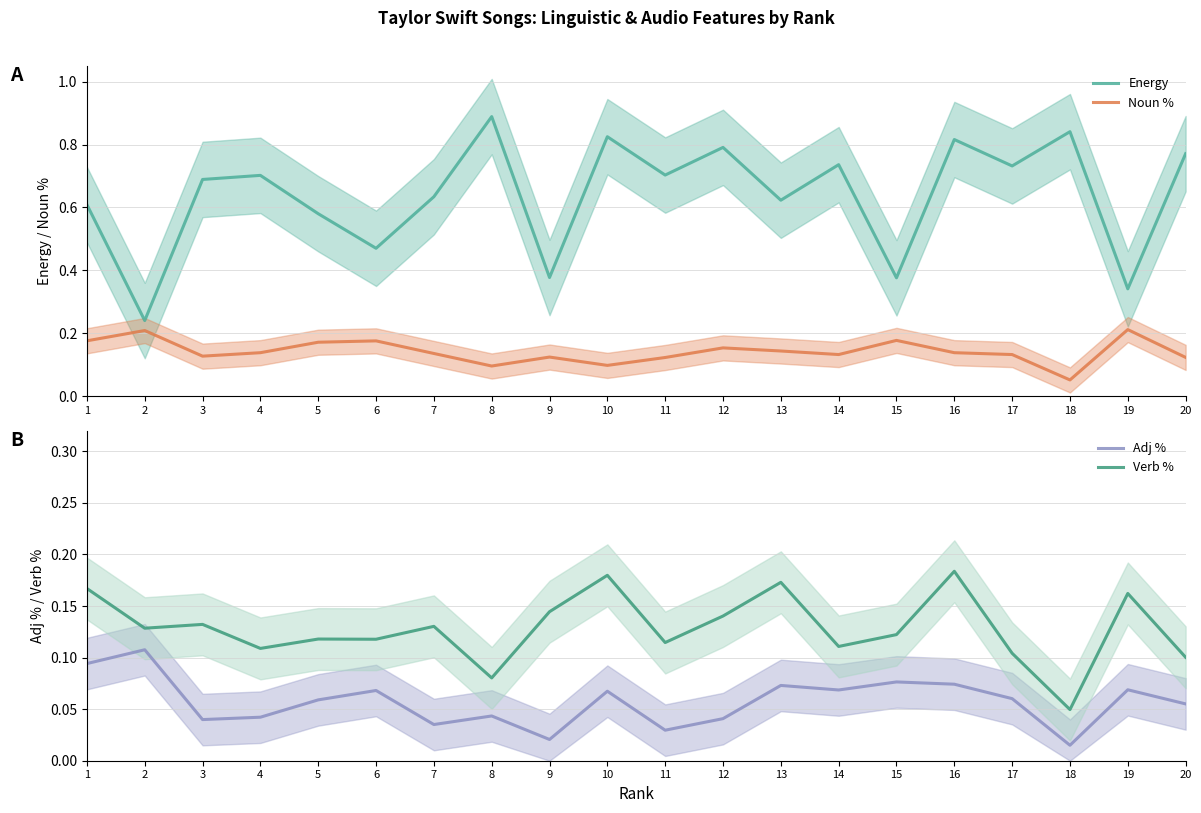

How many interior local valleys does the Noun % series have?

5